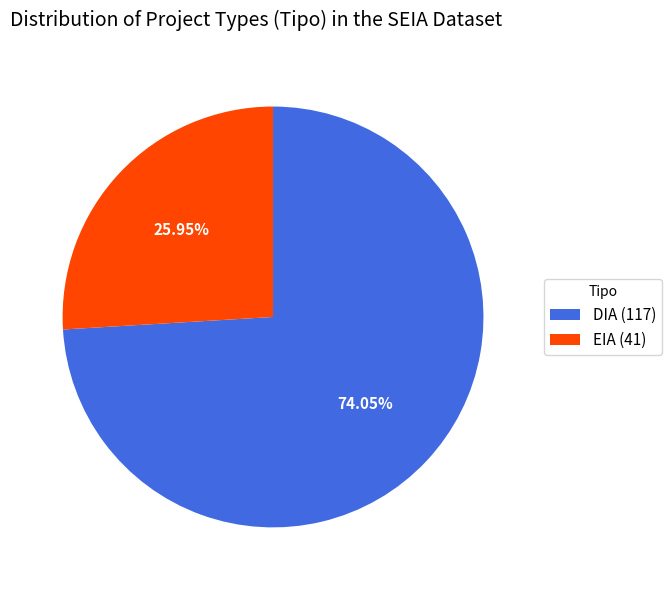

To the nearest percent, what portion does EIA represent?

26%